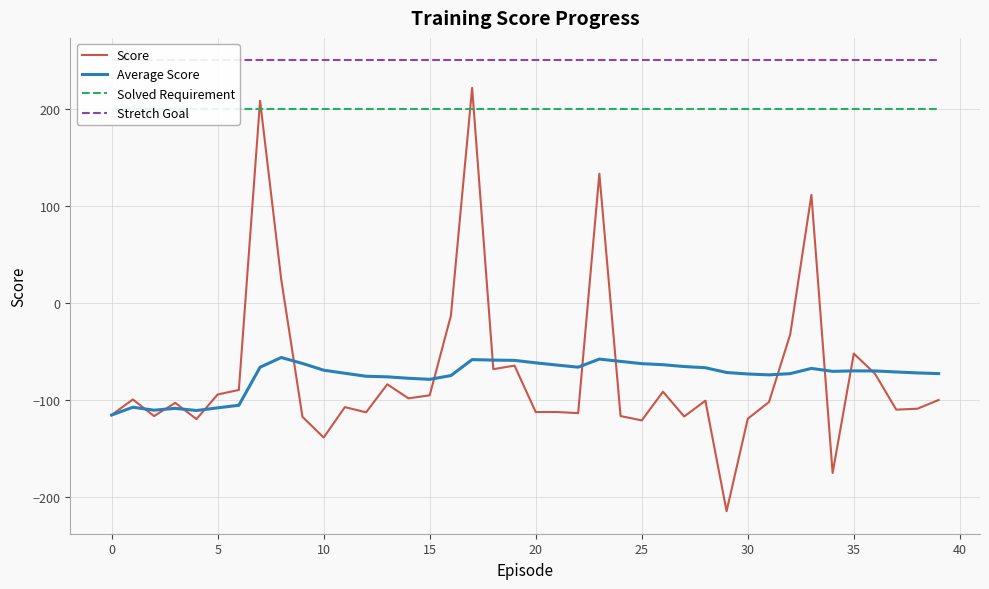

Which series has the largest range (max minus min)?

Score